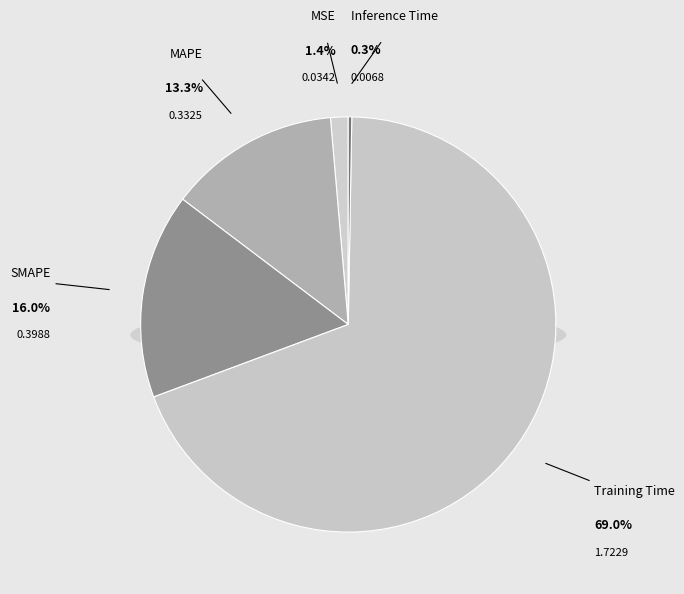

Is it true that MAPE is 6% of the pie?

False